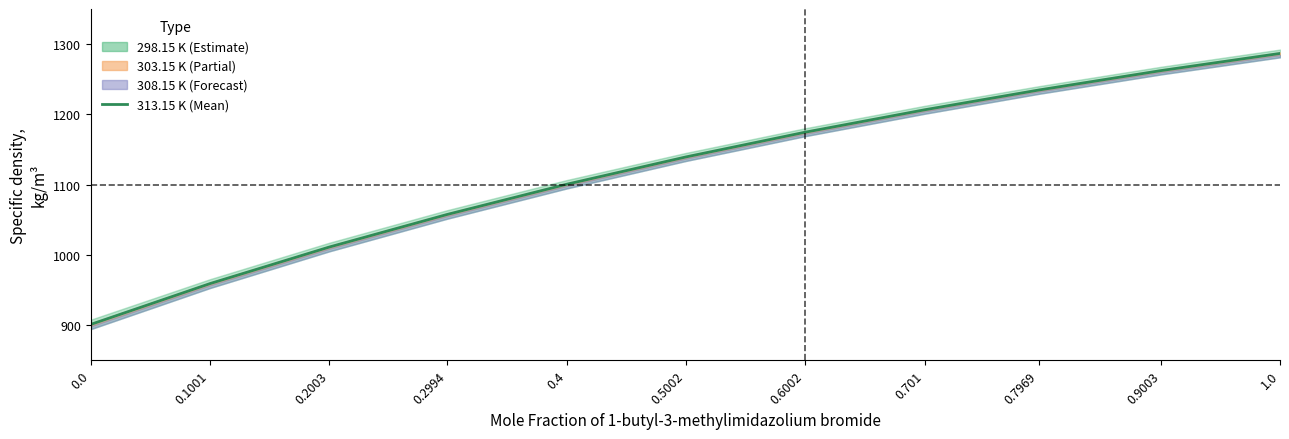

Reading left to right, extract all data points from this chart.

901.4	959.3	1011.2	1057.6	1100.6	1139.5	1174.6	1206.6	1234.7	1262.5	1286.8